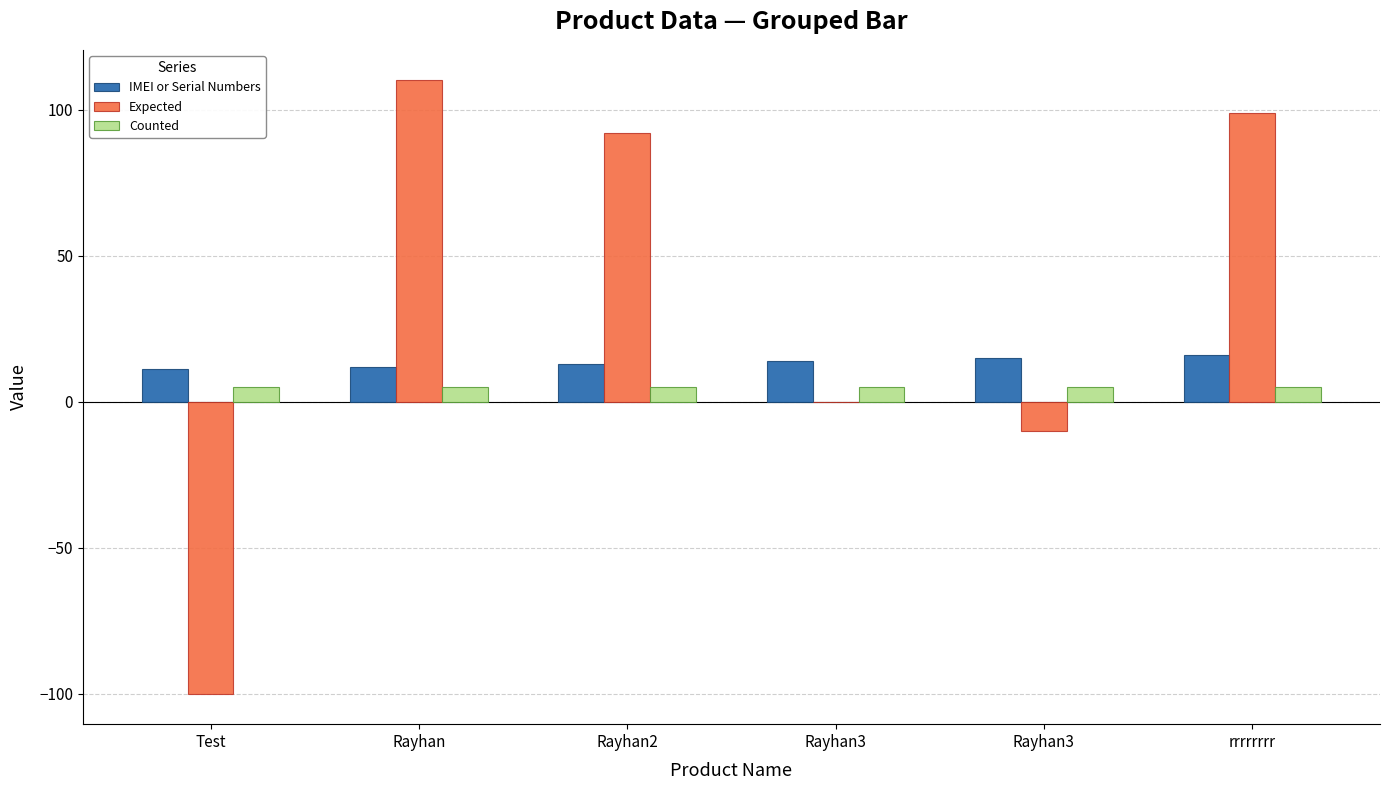

The Expected series shows 110 at Rayhan. True or false?

True